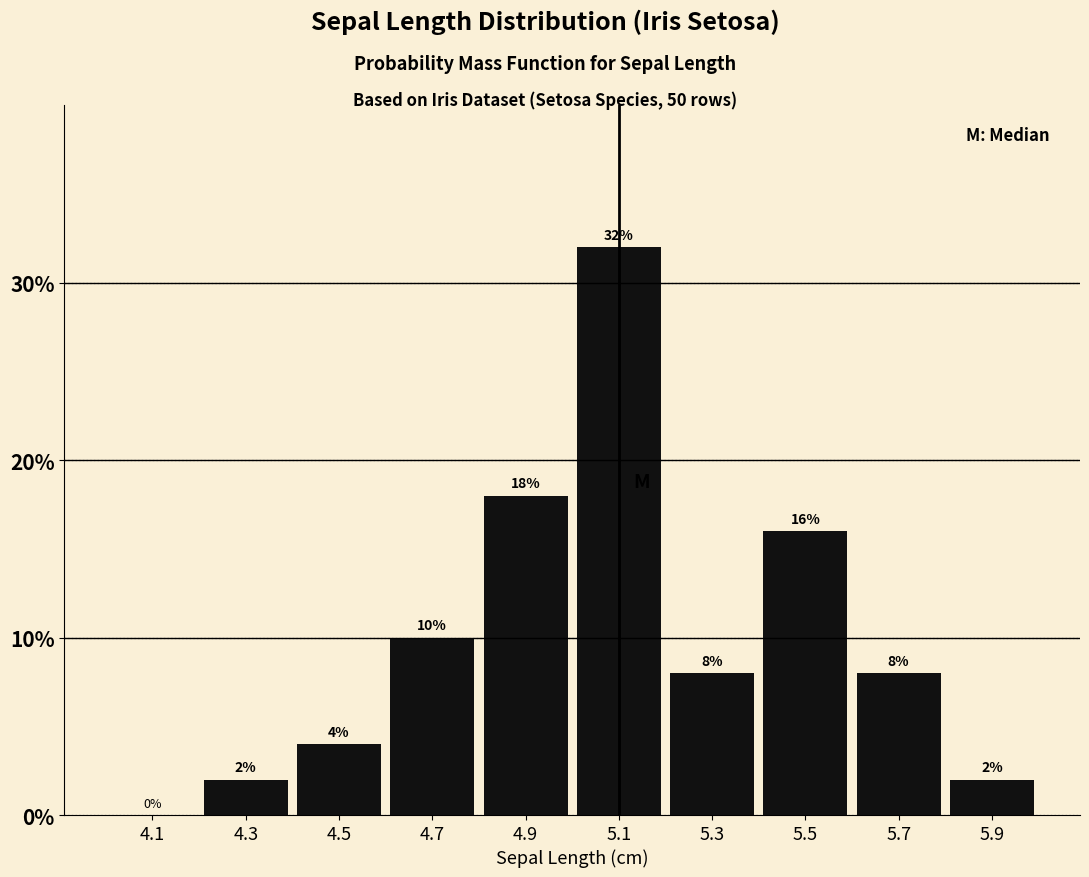

What is the height of the bar covering 4.2 to 4.4 on the x-axis?

2